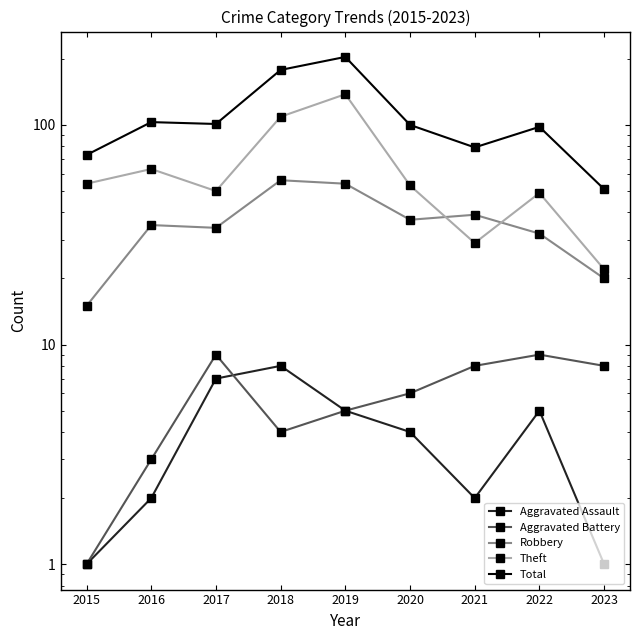

At 2023, list the series in order from largest to smallest.

Total, Theft, Robbery, Aggravated Battery, Aggravated Assault